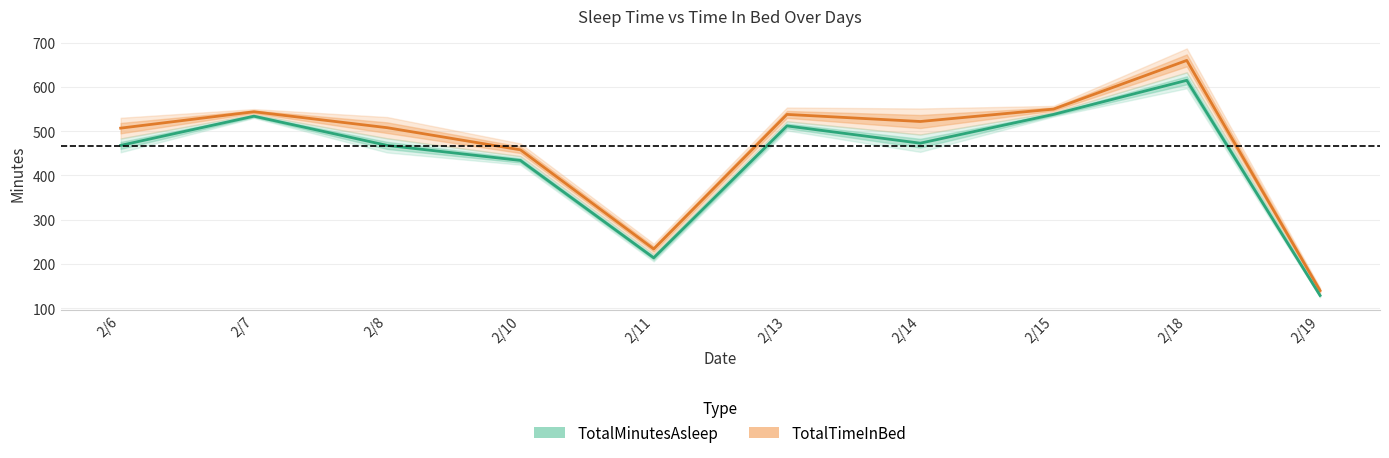

List the series in order of their peak value, highest first.

TotalTimeInBed, TotalMinutesAsleep